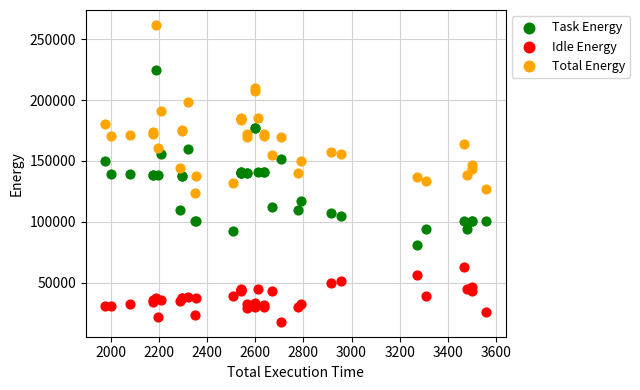

Which series reaches the maximum Y coordinate?

Total Energy